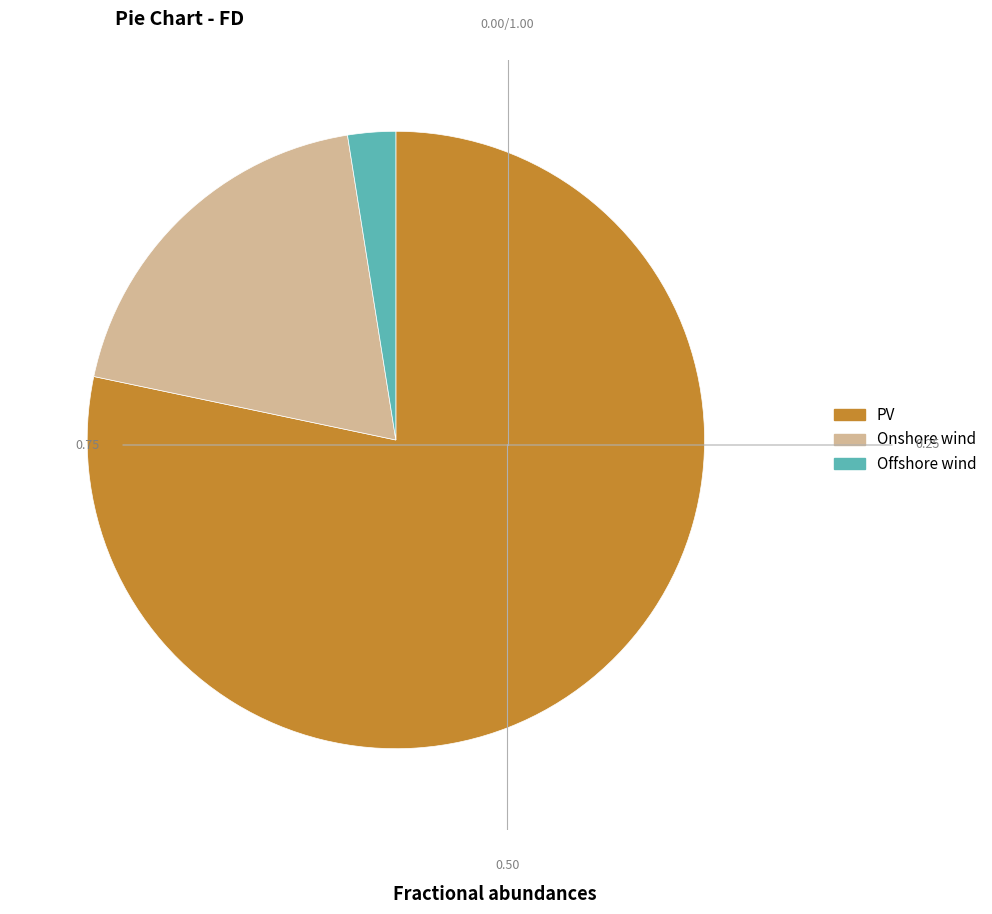

Does any single category account for the majority?

Yes